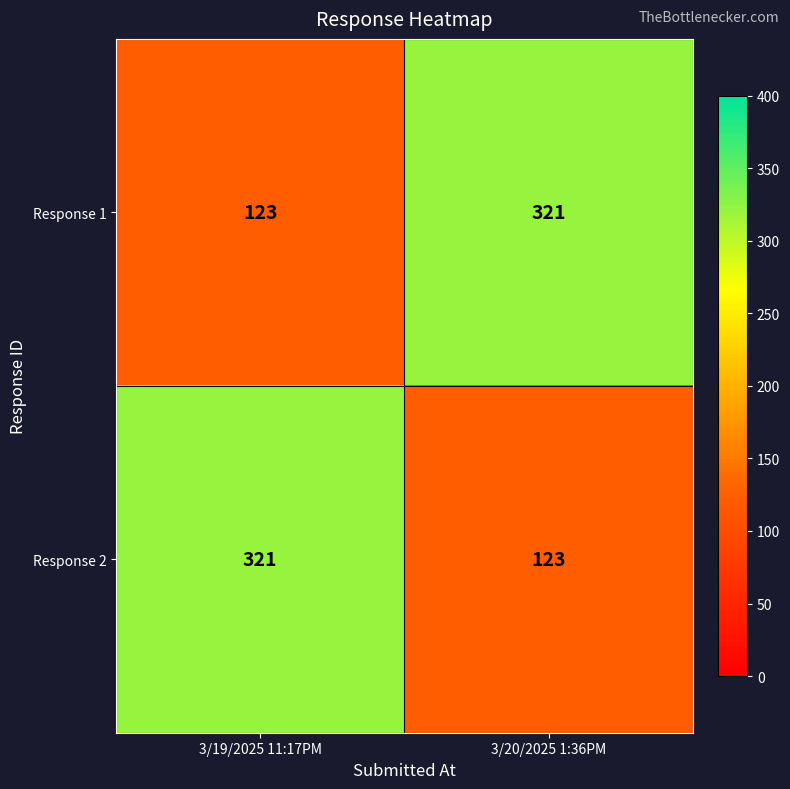

What is the difference between the Response 1 values at 3/20/2025 1:36PM and 3/19/2025 11:17PM?

198